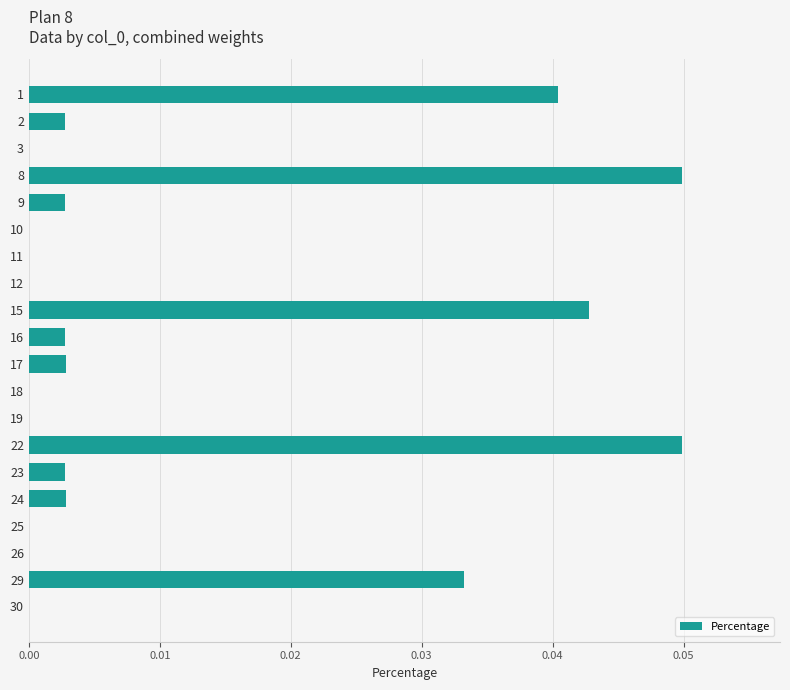

Is it true that the value at 15 is 0.0?

True